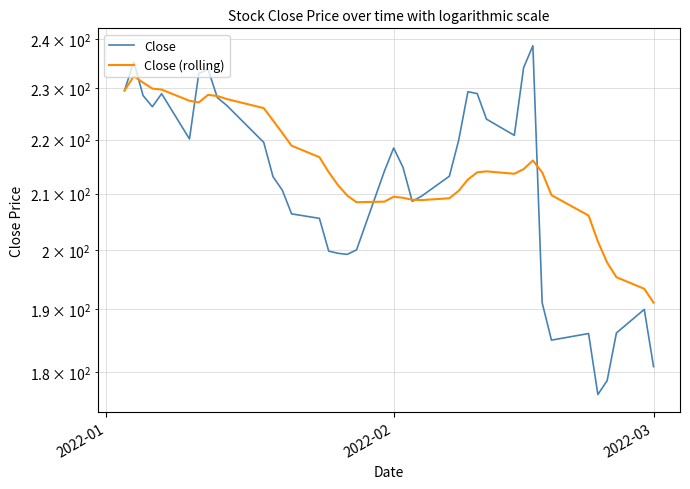

What is the highest value of the Close series?

238.6